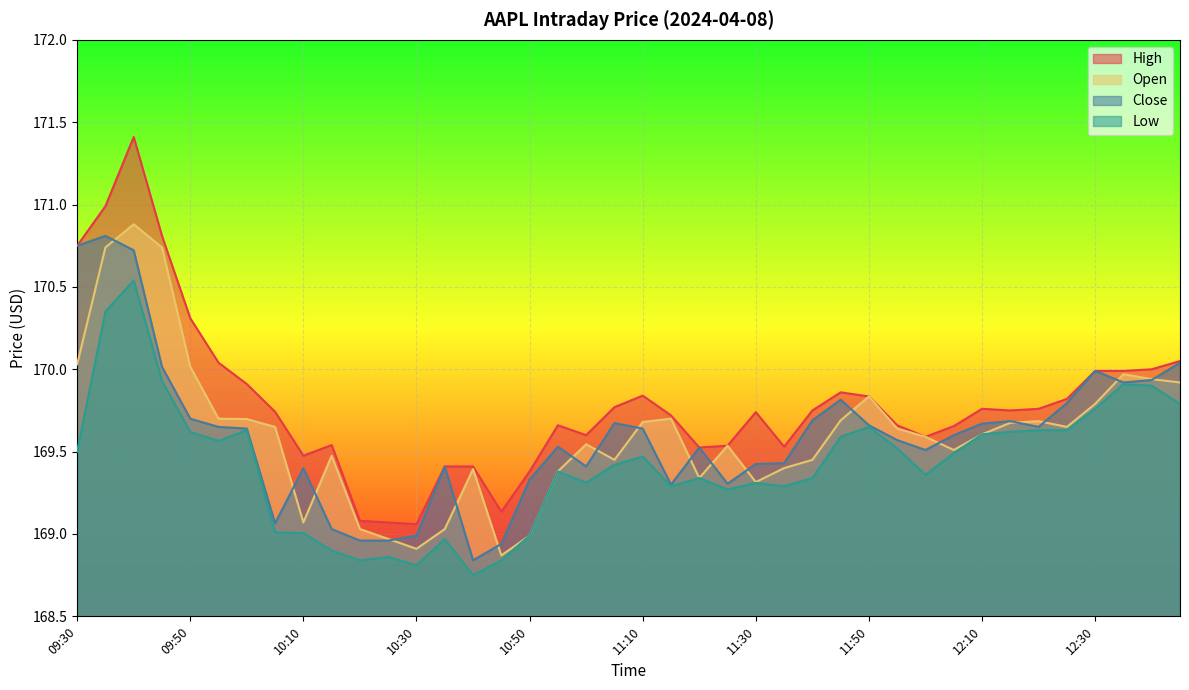

Is the value of Open at 10:15 greater than the value of Low at 11:30?

Yes